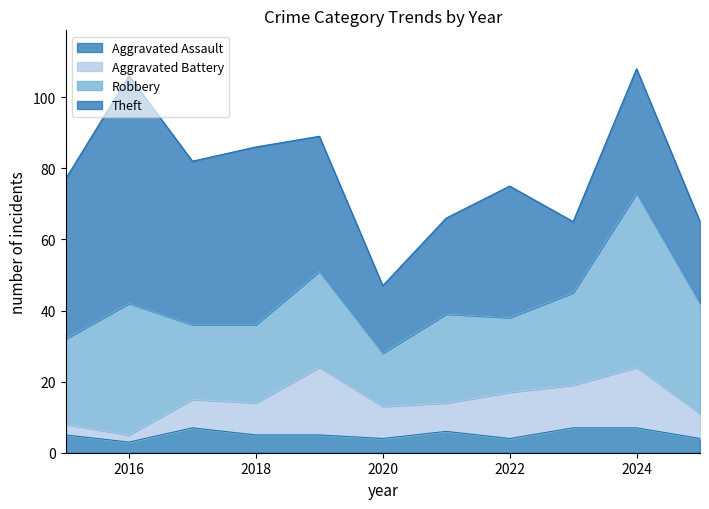

Where is Robbery nearest to the value 32?

2025